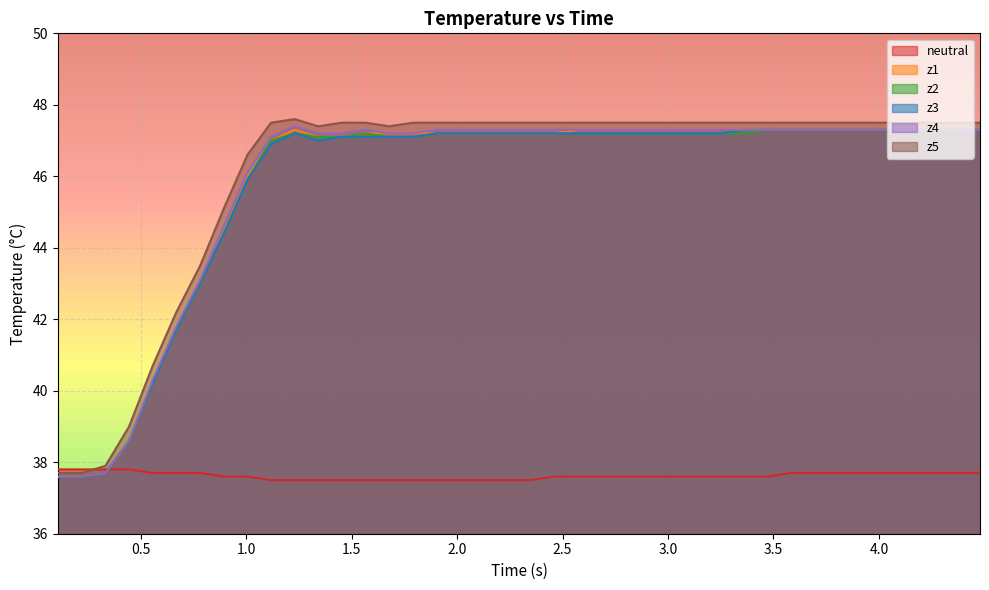

What is the minimum value shown in the chart?

37.5